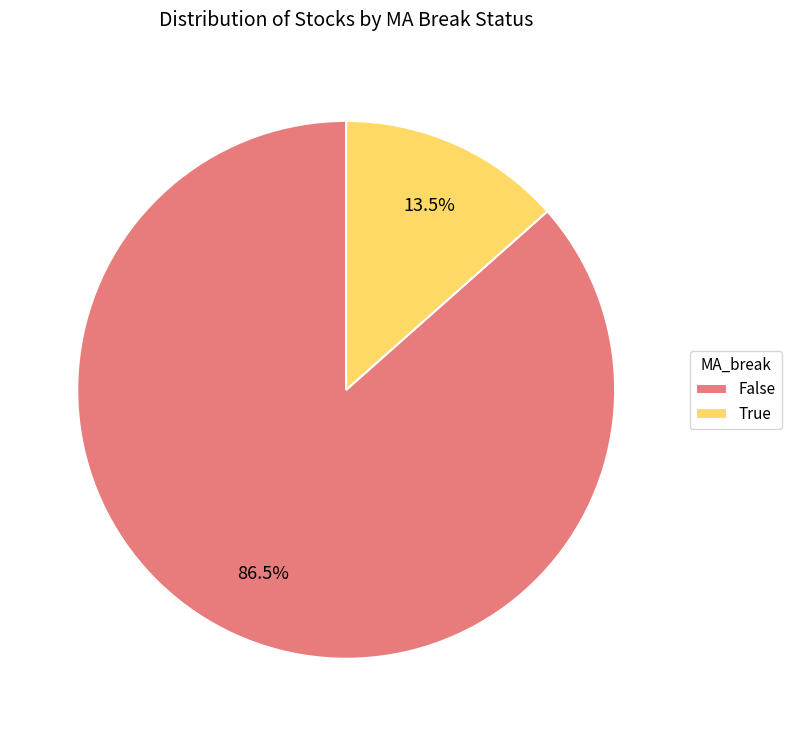

Do False and True together represent more than half of the pie?

Yes